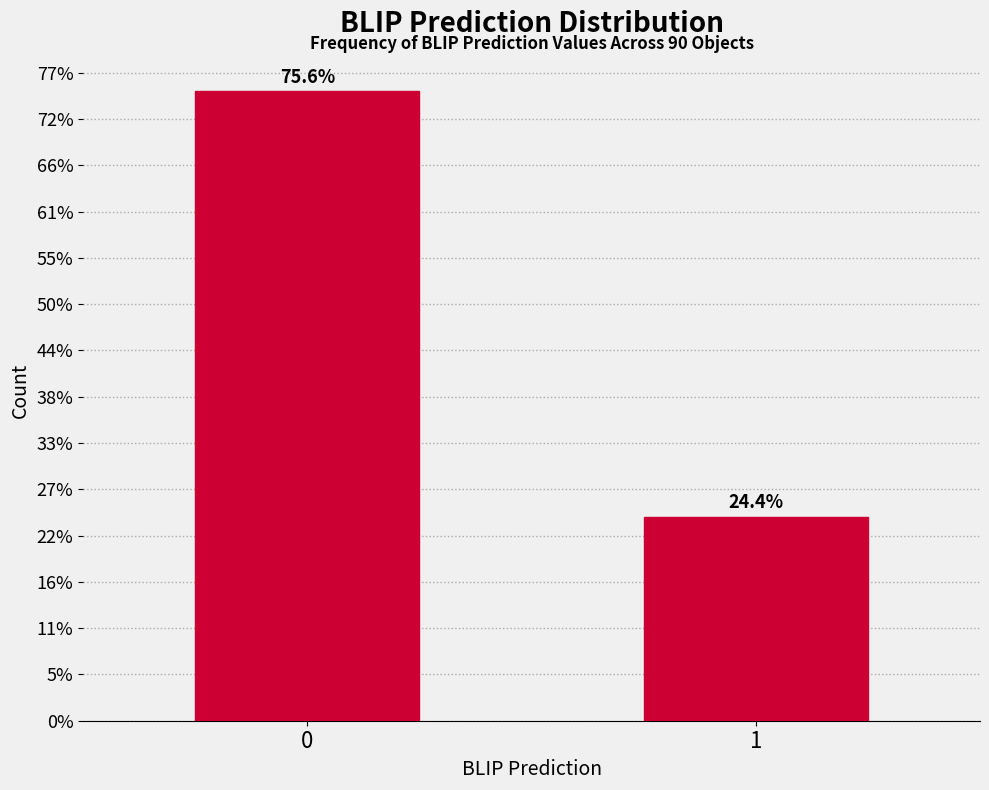

Does the chart contain any negative values?

No